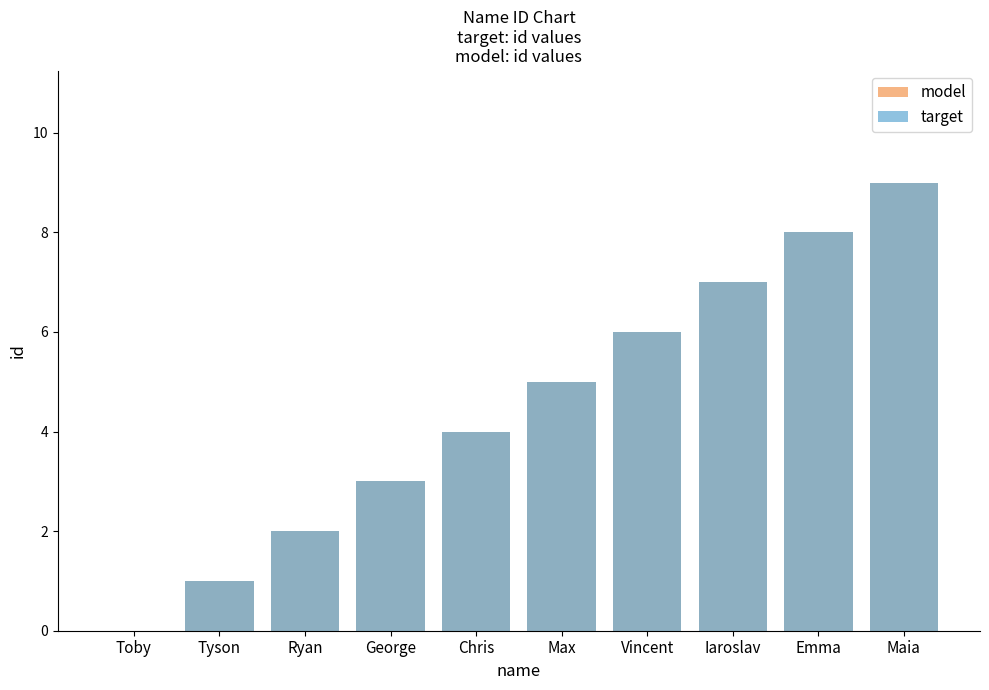

What position from the left is Toby?

1